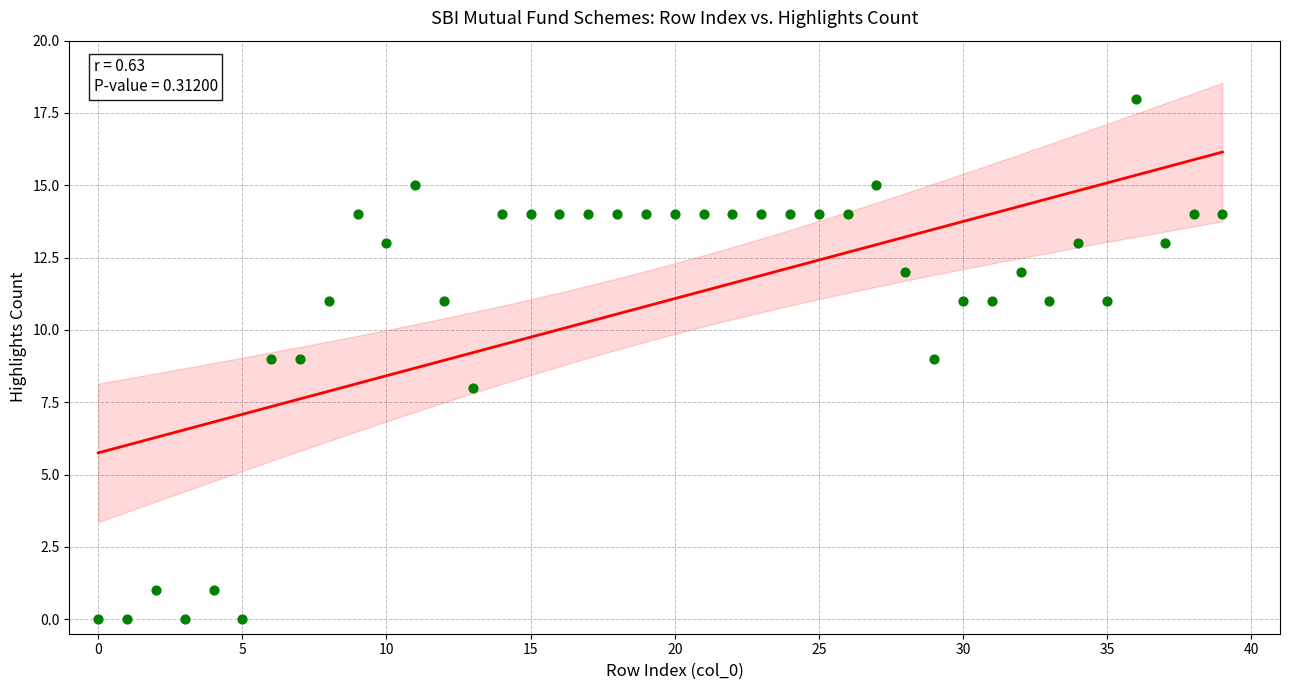

What is the range of Y values (max minus min)?

18